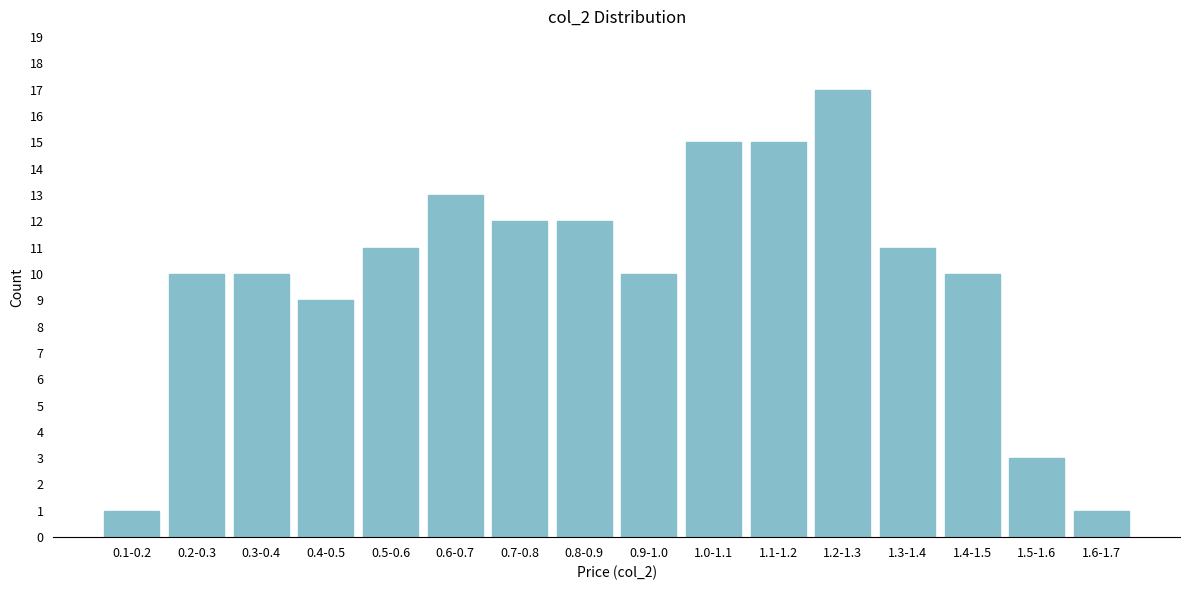

Reading left to right, what are all the values shown in this chart?

1	10	10	9	11	13	12	12	10	15	15	17	11	10	3	1